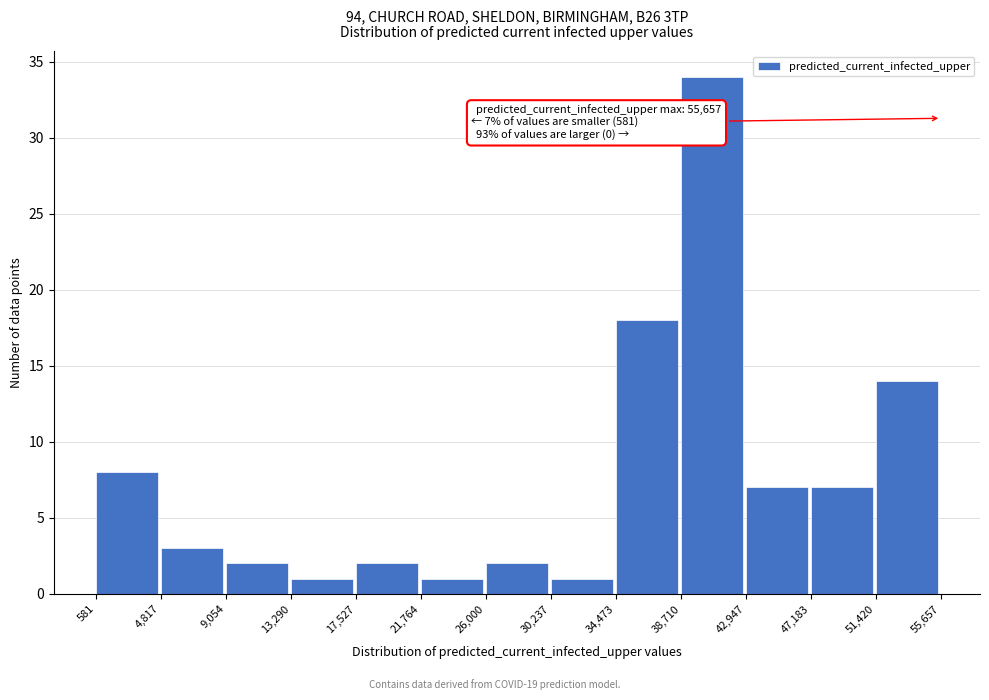

Which range on the x-axis has the tallest bar?

38,710 to 42,947